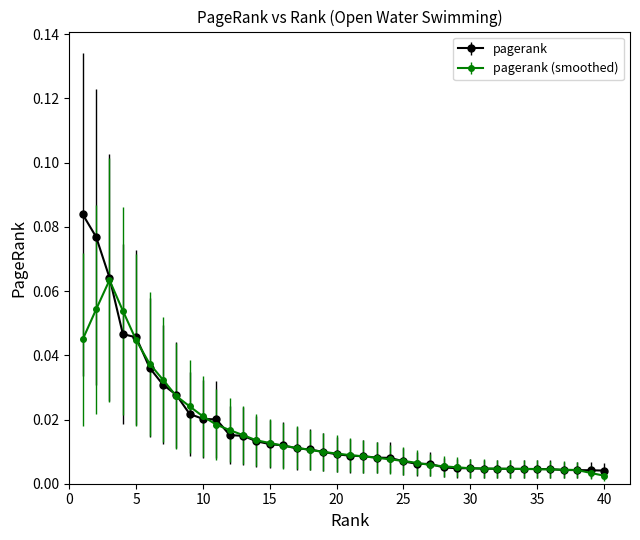

Does the chart have visible grid lines?

No